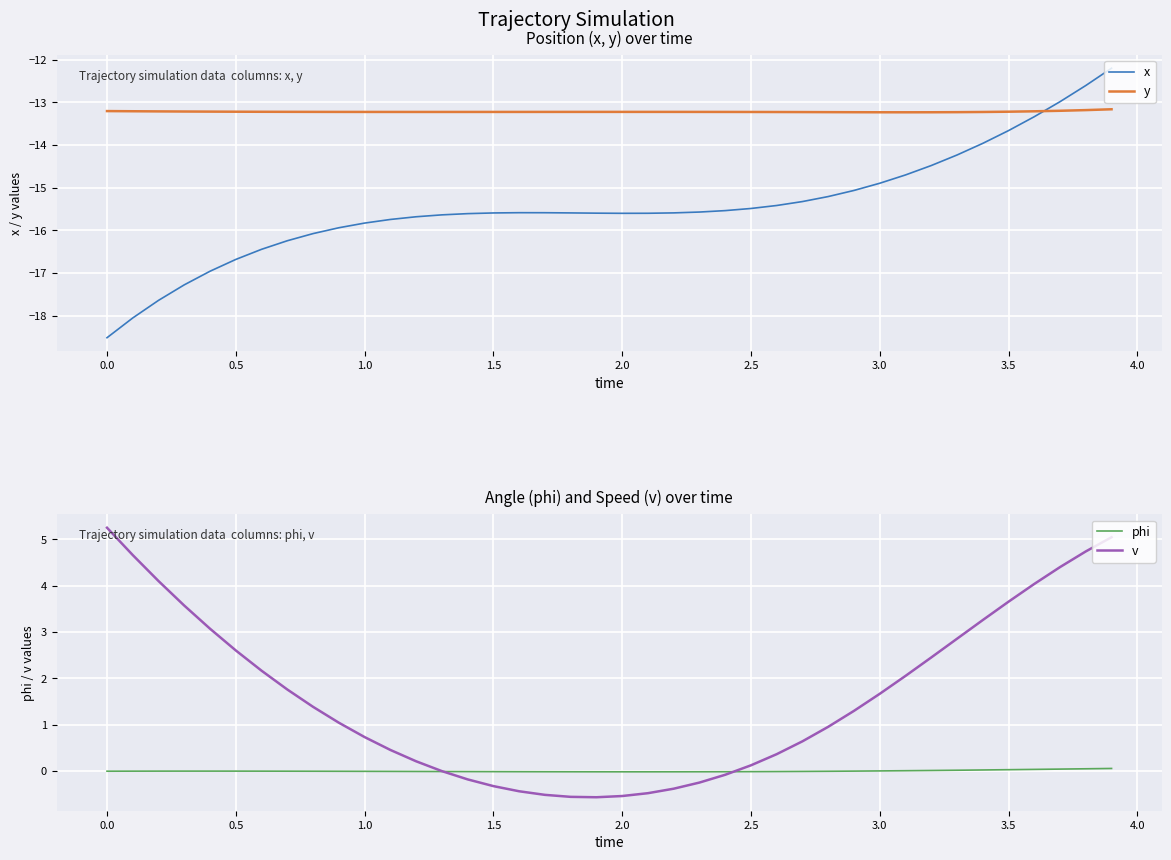

Which series has the widest spread of values?

x